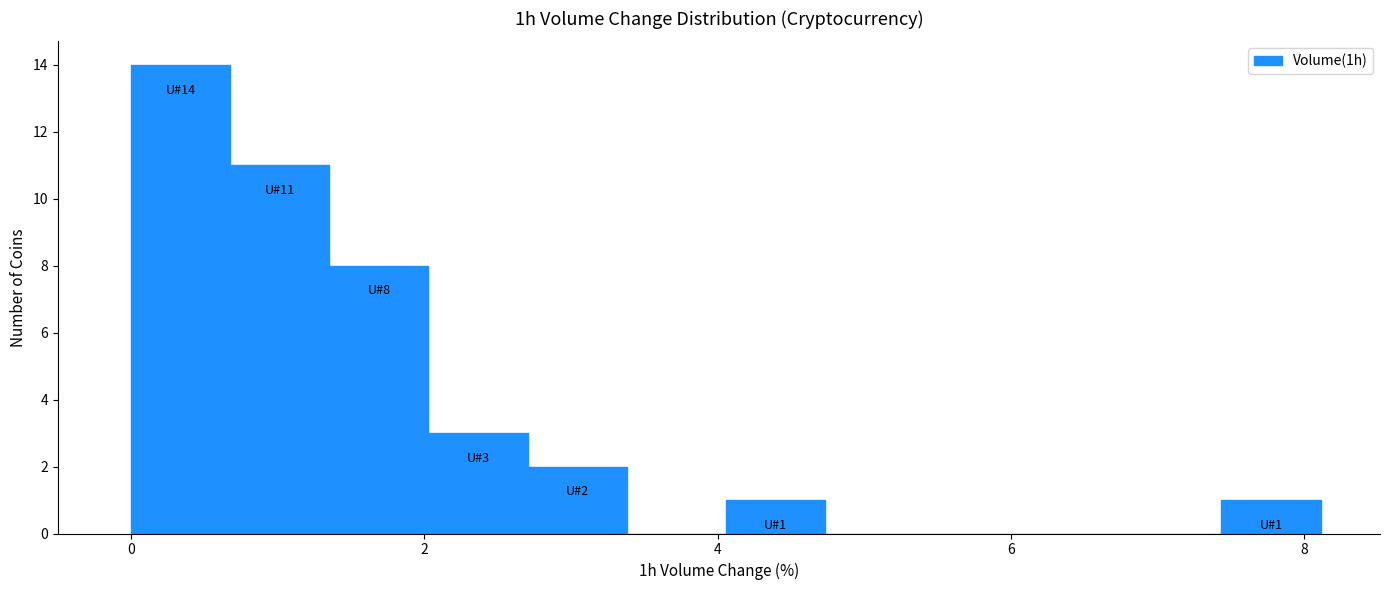

Around what value on the x-axis is the tallest bar? Give the approximate position of its centre, as read against the axis.

0.4